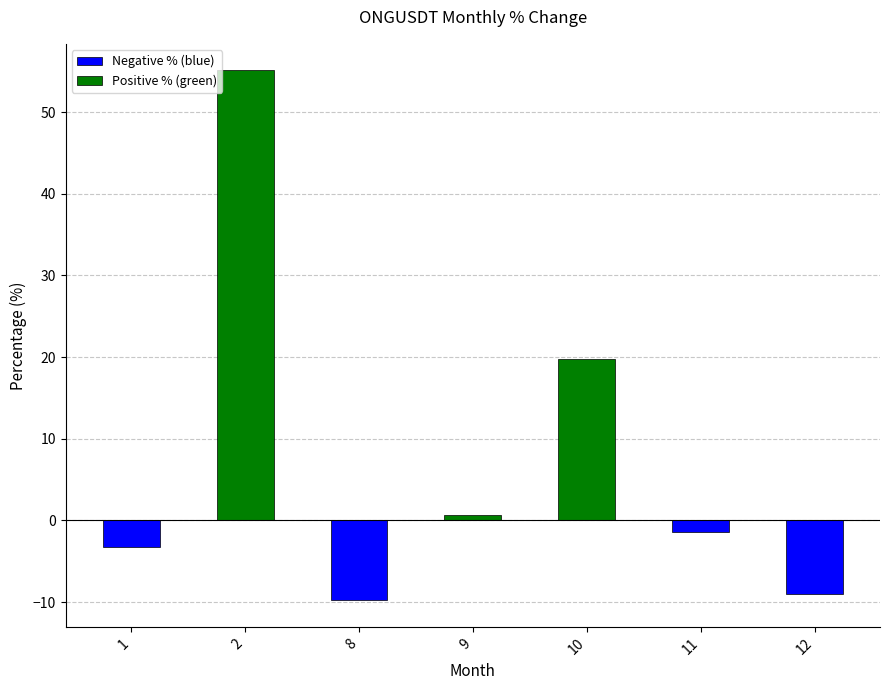

Where does the data first go above -1?

2